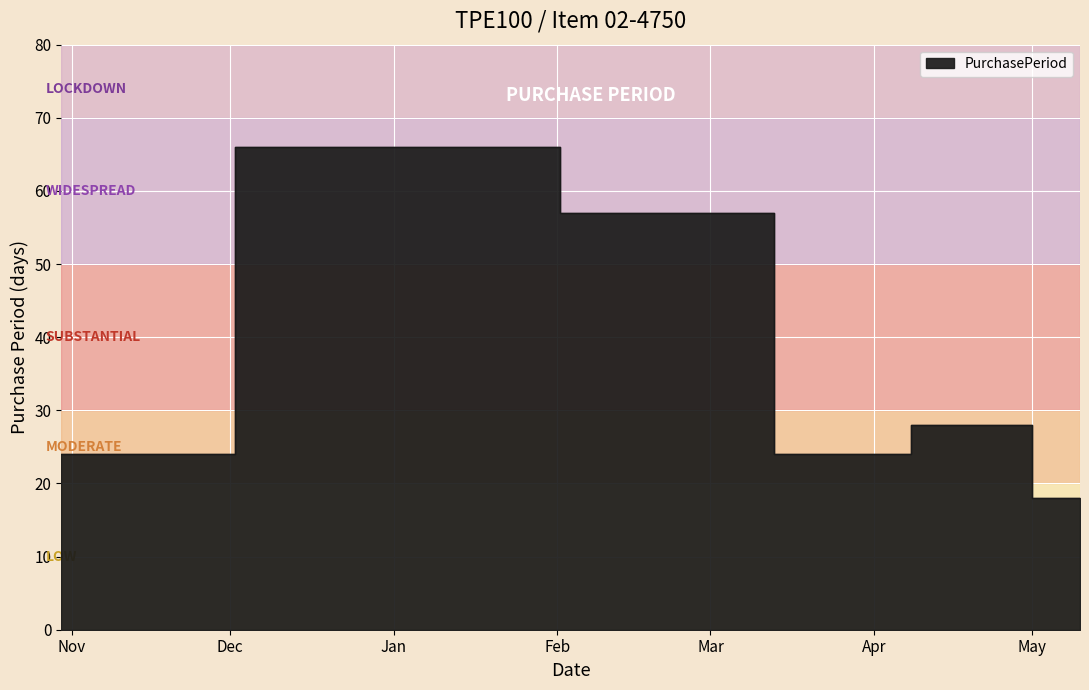

How many points are higher than both their immediate neighbors (excluding endpoints)?

2